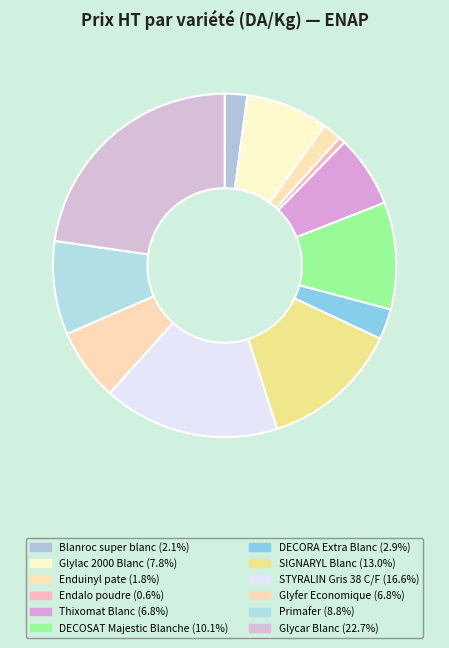

To the nearest percent, what percentage of the pie is Enduinyl pate?

2%